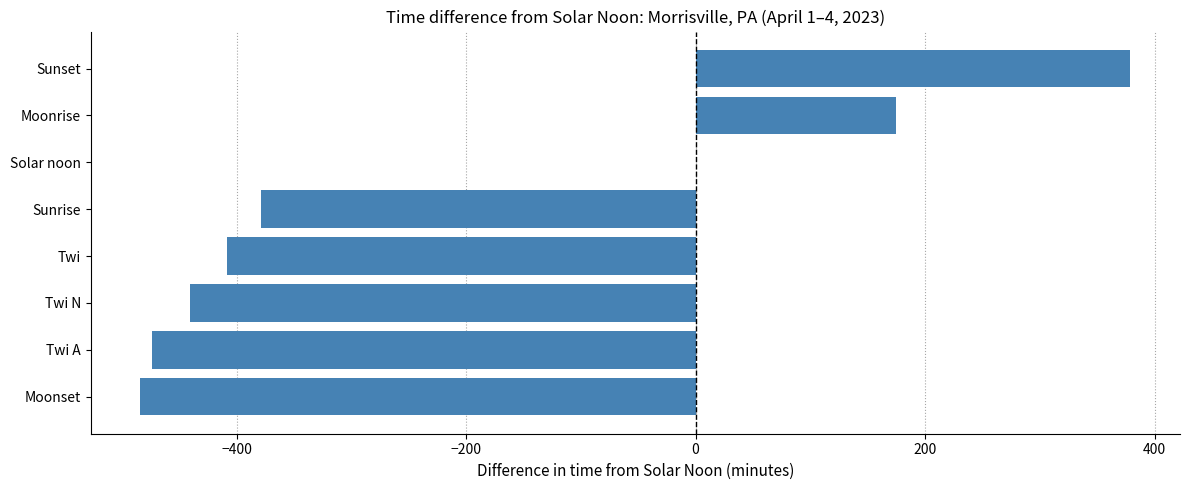

At which label is the value closest to -52?

Solar noon